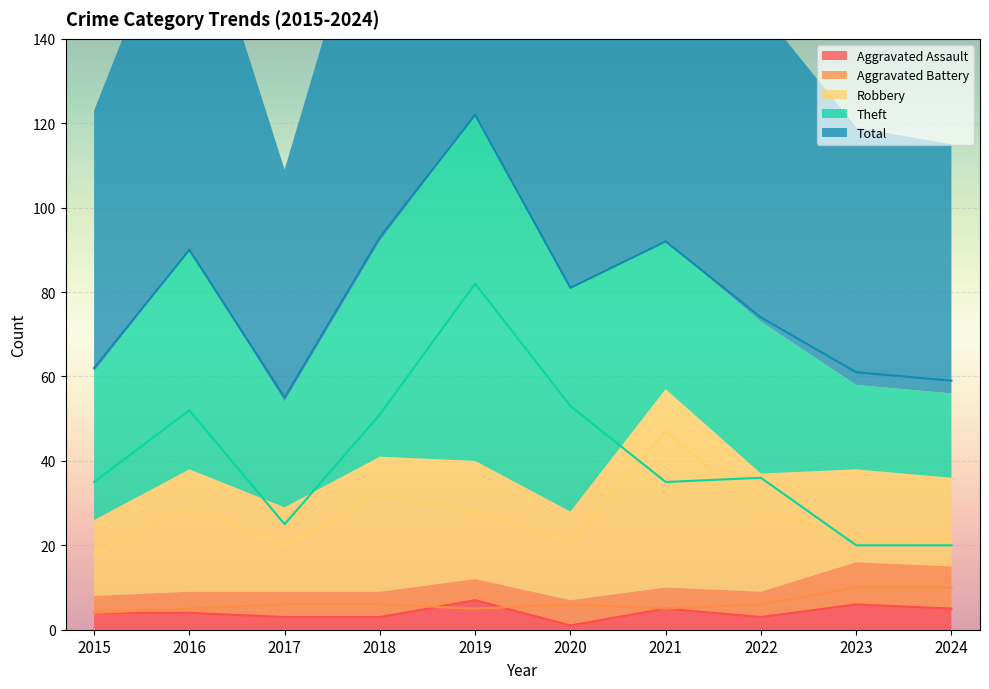

What is the approximate value of Aggravated Battery at 2019?

5